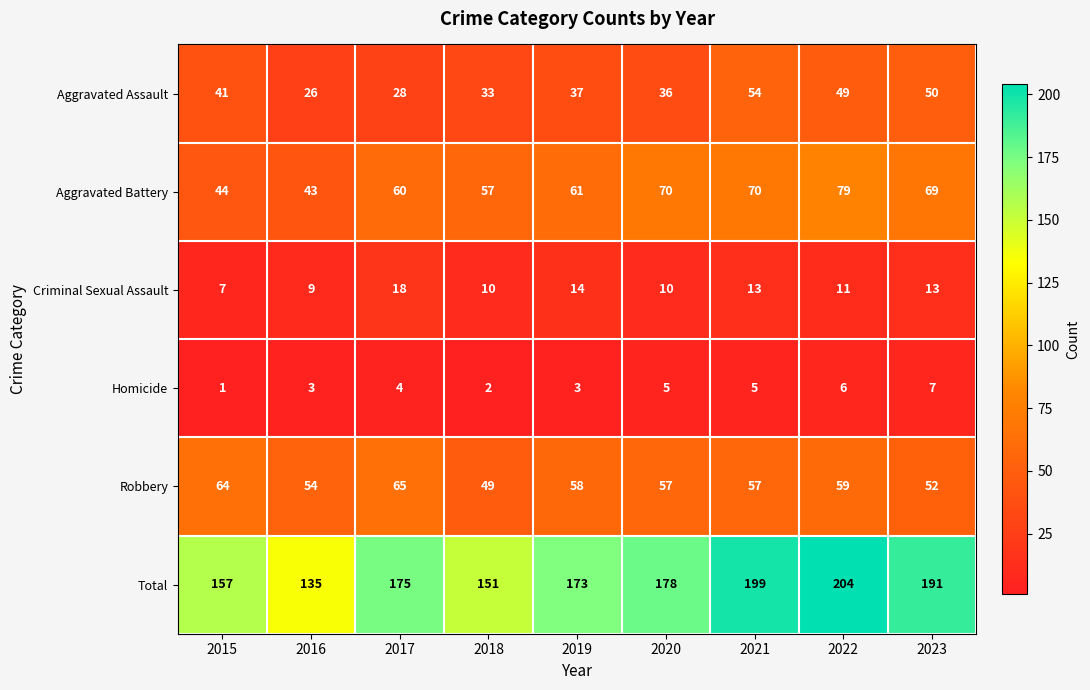

What is the spread (max minus min) of values at 2016?

132